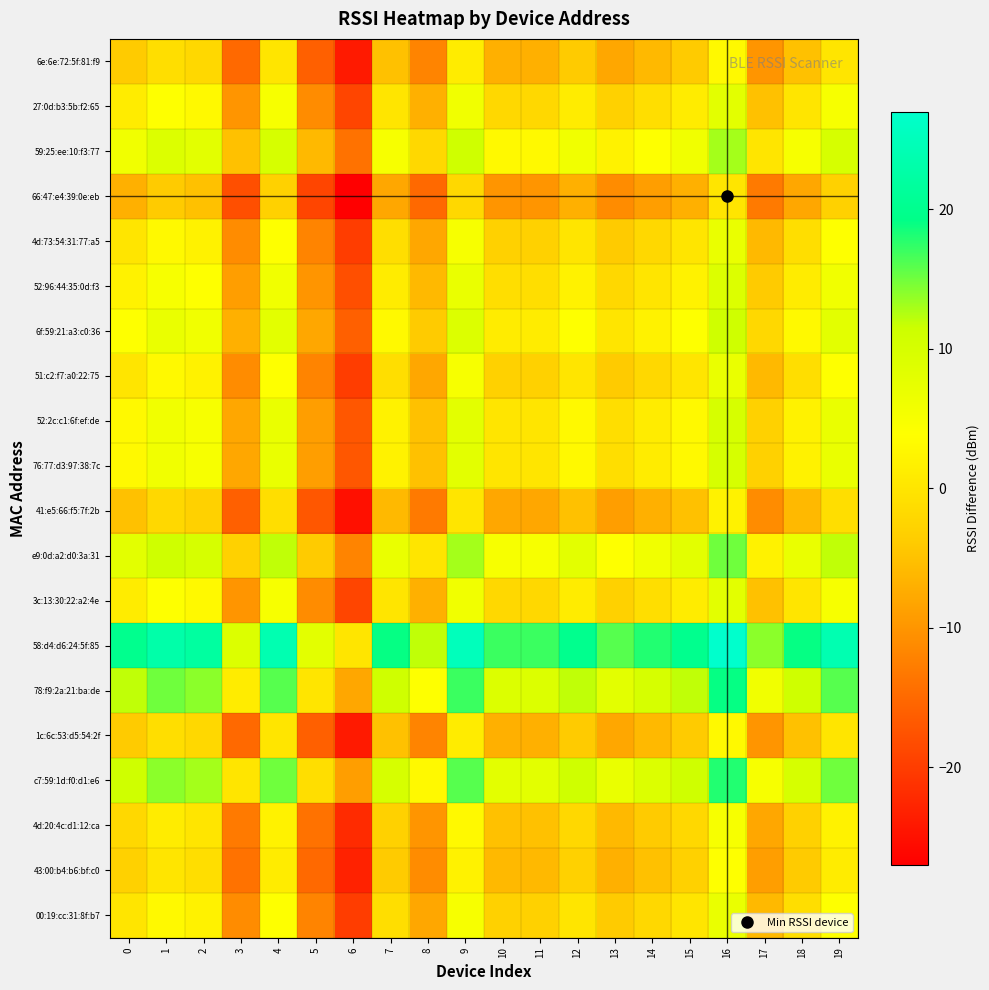

Reading left to right, what are all the values shown in this chart?

00:19:cc:31:8f:b7: 0=0	1=3	2=2	3=-11	4=4	5=-12	6=-20	7=-1	8=-8	9=5	10=-3	11=-3	12=0	13=-4	14=-2	15=0	16=7	17=-6	18=-1	19=4
43:00:b4:b6:bf:c0: 0=-3	1=0	2=-1	3=-14	4=1	5=-15	6=-23	7=-4	8=-11	9=2	10=-6	11=-6	12=-3	13=-7	14=-5	15=-3	16=4	17=-9	18=-4	19=1
4d:20:4c:d1:12:ca: 0=-2	1=1	2=0	3=-13	4=2	5=-14	6=-22	7=-3	8=-10	9=3	10=-5	11=-5	12=-2	13=-6	14=-4	15=-2	16=5	17=-8	18=-3	19=2
c7:59:1d:f0:d1:e6: 0=11	1=14	2=13	3=0	4=15	5=-1	6=-9	7=10	8=3	9=16	10=8	11=8	12=11	13=7	14=9	15=11	16=18	17=5	18=10	19=15
1c:6c:53:d5:54:2f: 0=-4	1=-1	2=-2	3=-15	4=0	5=-16	6=-24	7=-5	8=-12	9=1	10=-7	11=-7	12=-4	13=-8	14=-6	15=-4	16=3	17=-10	18=-5	19=0
78:f9:2a:21:ba:de: 0=12	1=15	2=14	3=1	4=16	5=0	6=-8	7=11	8=4	9=17	10=9	11=9	12=12	13=8	14=10	15=12	16=19	17=6	18=11	19=16
58:d4:d6:24:5f:85: 0=20	1=23	2=22	3=9	4=24	5=8	6=0	7=19	8=12	9=25	10=17	11=17	12=20	13=16	14=18	15=20	16=27	17=14	18=19	19=24
3c:13:30:22:a2:4e: 0=1	1=4	2=3	3=-10	4=5	5=-11	6=-19	7=0	8=-7	9=6	10=-2	11=-2	12=1	13=-3	14=-1	15=1	16=8	17=-5	18=0	19=5
e9:0d:a2:d0:3a:31: 0=8	1=11	2=10	3=-3	4=12	5=-4	6=-12	7=7	8=0	9=13	10=5	11=5	12=8	13=4	14=6	15=8	16=15	17=2	18=7	19=12
41:e5:66:f5:7f:2b: 0=-5	1=-2	2=-3	3=-16	4=-1	5=-17	6=-25	7=-6	8=-13	9=0	10=-8	11=-8	12=-5	13=-9	14=-7	15=-5	16=2	17=-11	18=-6	19=-1
76:77:d3:97:38:7c: 0=3	1=6	2=5	3=-8	4=7	5=-9	6=-17	7=2	8=-5	9=8	10=0	11=0	12=3	13=-1	14=1	15=3	16=10	17=-3	18=2	19=7
52:2c:c1:6f:ef:de: 0=3	1=6	2=5	3=-8	4=7	5=-9	6=-17	7=2	8=-5	9=8	10=0	11=0	12=3	13=-1	14=1	15=3	16=10	17=-3	18=2	19=7
51:c2:f7:a0:22:75: 0=0	1=3	2=2	3=-11	4=4	5=-12	6=-20	7=-1	8=-8	9=5	10=-3	11=-3	12=0	13=-4	14=-2	15=0	16=7	17=-6	18=-1	19=4
6f:59:21:a3:c0:36: 0=4	1=7	2=6	3=-7	4=8	5=-8	6=-16	7=3	8=-4	9=9	10=1	11=1	12=4	13=0	14=2	15=4	16=11	17=-2	18=3	19=8
52:96:44:35:0d:f3: 0=2	1=5	2=4	3=-9	4=6	5=-10	6=-18	7=1	8=-6	9=7	10=-1	11=-1	12=2	13=-2	14=0	15=2	16=9	17=-4	18=1	19=6
4d:73:54:31:77:a5: 0=0	1=3	2=2	3=-11	4=4	5=-12	6=-20	7=-1	8=-8	9=5	10=-3	11=-3	12=0	13=-4	14=-2	15=0	16=7	17=-6	18=-1	19=4
66:47:e4:39:0e:eb: 0=-7	1=-4	2=-5	3=-18	4=-3	5=-19	6=-27	7=-8	8=-15	9=-2	10=-10	11=-10	12=-7	13=-11	14=-9	15=-7	16=0	17=-13	18=-8	19=-3
59:25:ee:10:f3:77: 0=6	1=9	2=8	3=-5	4=10	5=-6	6=-14	7=5	8=-2	9=11	10=3	11=3	12=6	13=2	14=4	15=6	16=13	17=0	18=5	19=10
27:0d:b3:5b:f2:65: 0=1	1=4	2=3	3=-10	4=5	5=-11	6=-19	7=0	8=-7	9=6	10=-2	11=-2	12=1	13=-3	14=-1	15=1	16=8	17=-5	18=0	19=5
6e:6e:72:5f:81:f9: 0=-4	1=-1	2=-2	3=-15	4=0	5=-16	6=-24	7=-5	8=-12	9=1	10=-7	11=-7	12=-4	13=-8	14=-6	15=-4	16=3	17=-10	18=-5	19=0